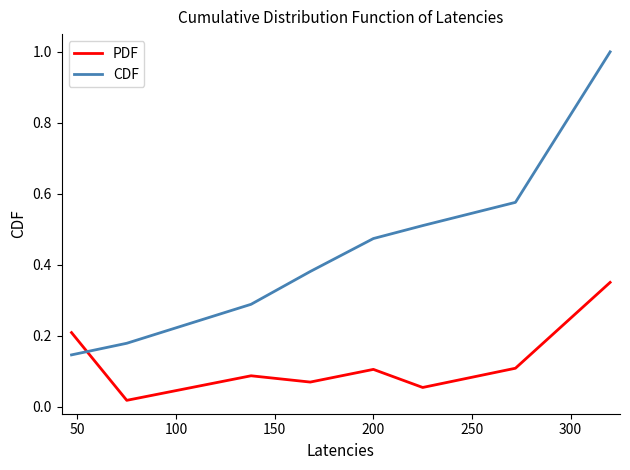

What is the difference between the maximum and minimum values in the CDF series?

0.9